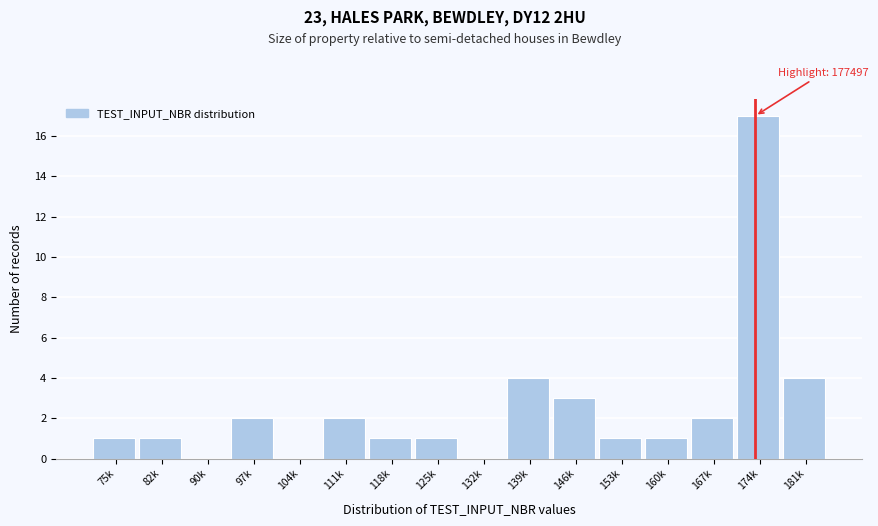

Reading left to right, extract all data points from this chart.

75k=1	82k=1	90k=0	97k=2	104k=0	111k=2	118k=1	125k=1	132k=0	139k=4	146k=3	153k=1	160k=1	167k=2	174k=17	181k=4